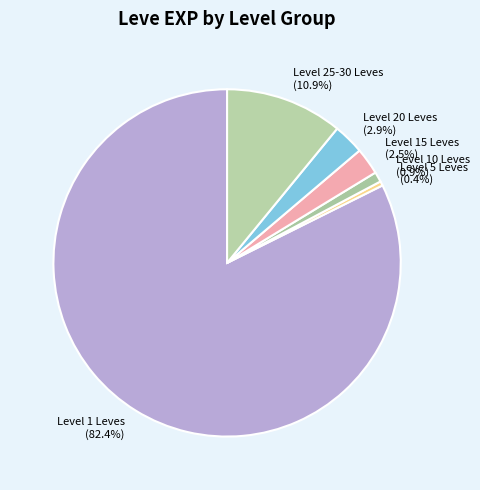

How many slices are in this pie chart?

6